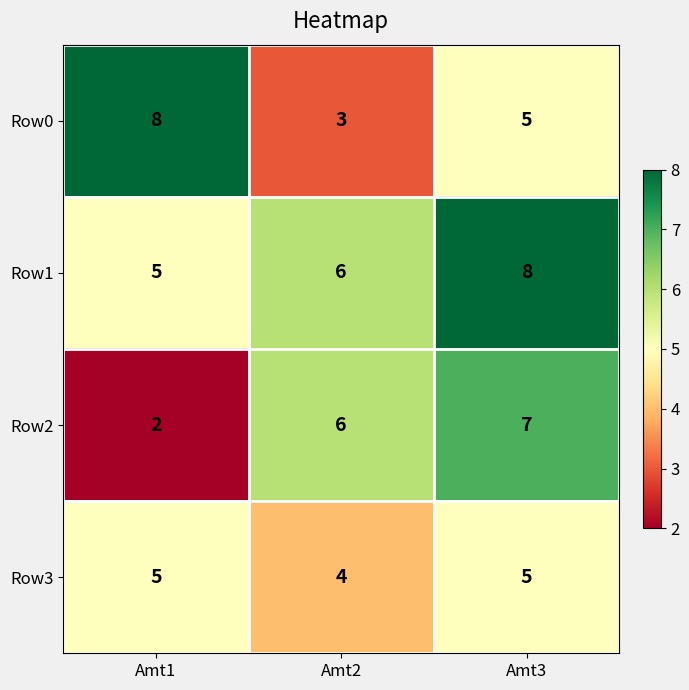

Between Amt1 and Amt3, which series saw the biggest shift?

Row2